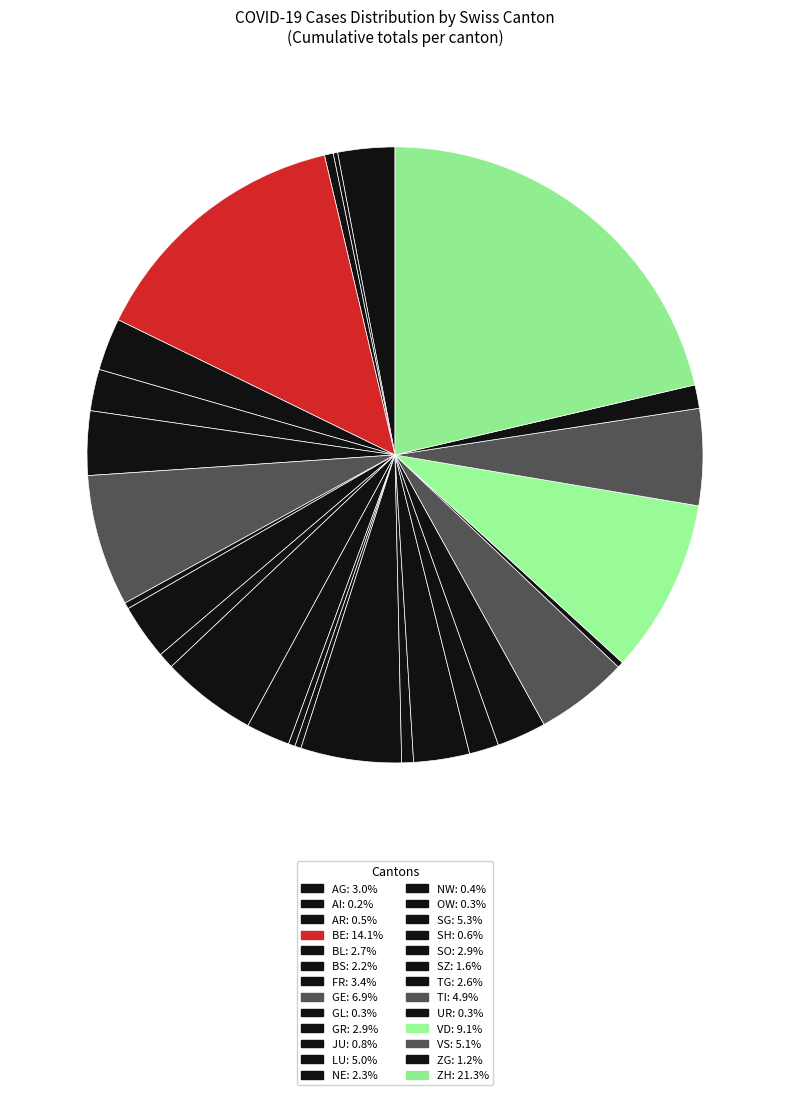

The TI slice represents 1% of the pie. True or false?

False